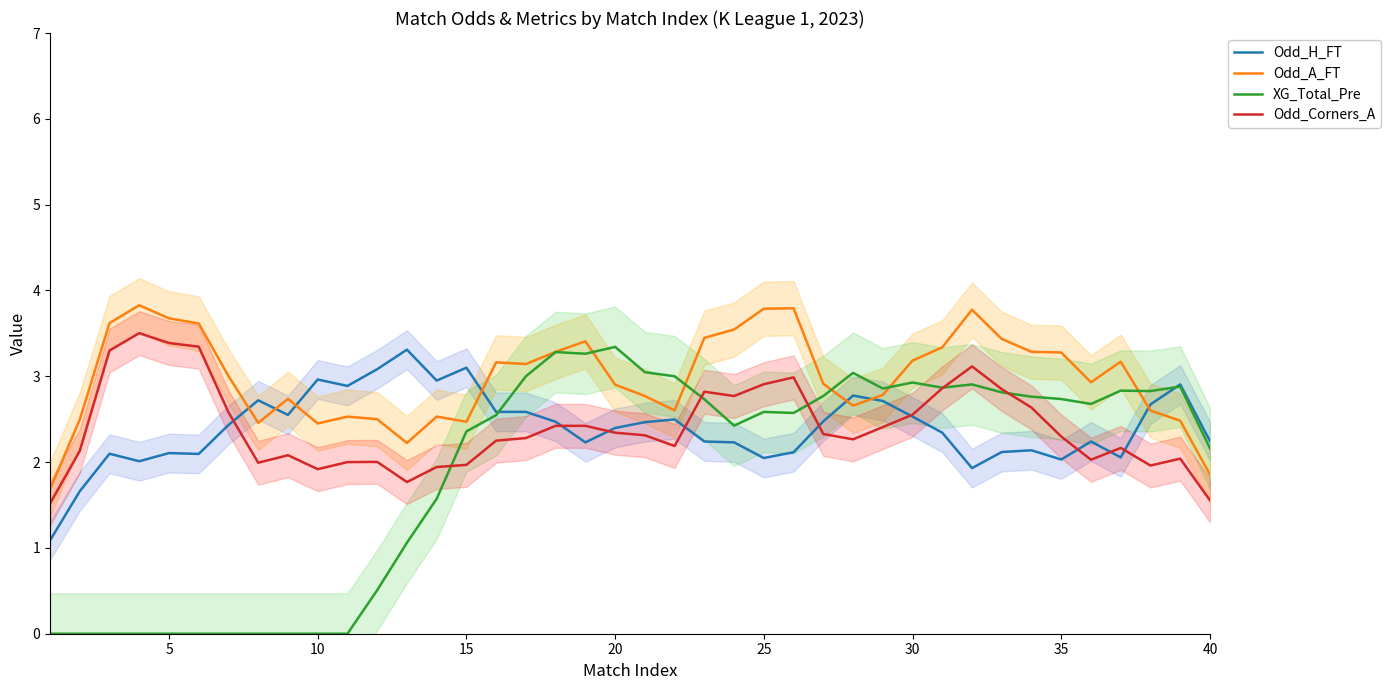

How many data points in XG_Total_Pre are less than 2?

14